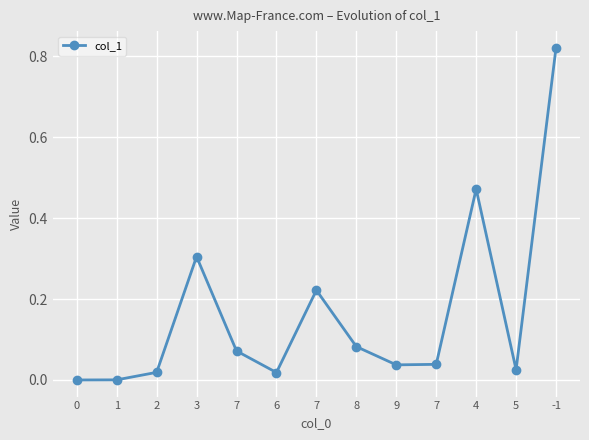

What value does the data have at 3?

0.3